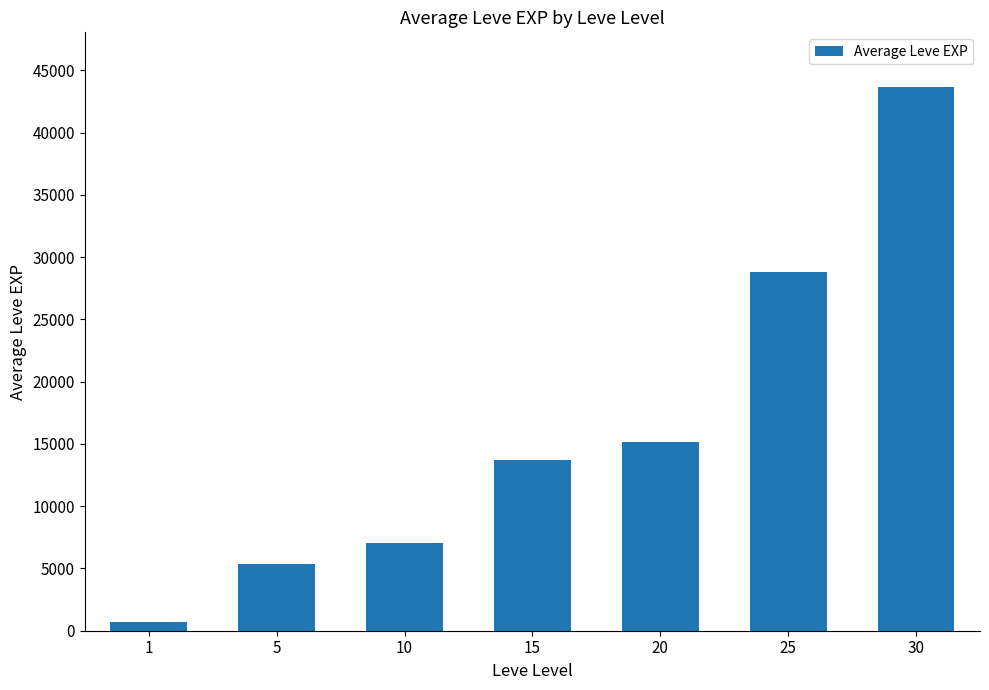

What is the difference between the maximum and minimum values?

42991